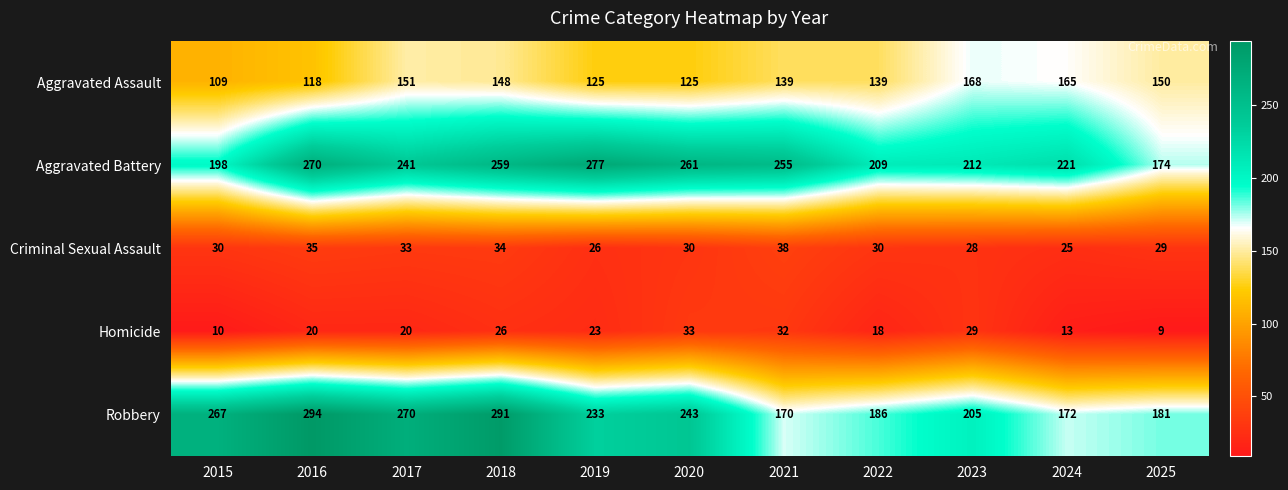

At which category is the sum across all series the highest?

2018